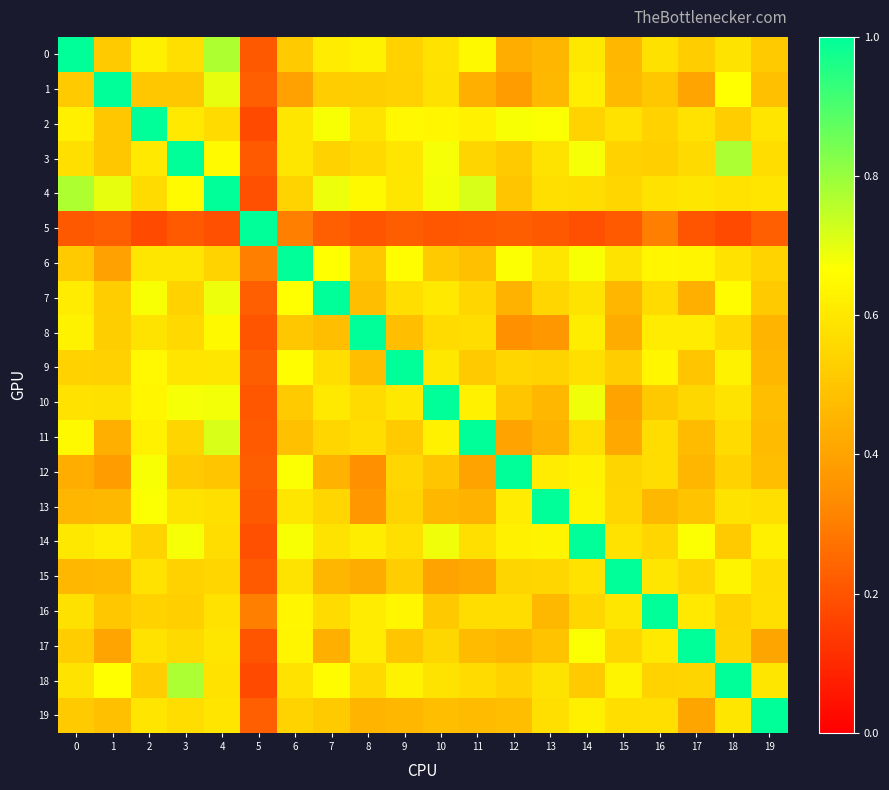

At 17, list the series in order from largest to smallest.

17, 14, 6, 8, 16, 4, 2, 3, 10, 15, 18, 0, 9, 13, 11, 12, 7, 19, 1, 5